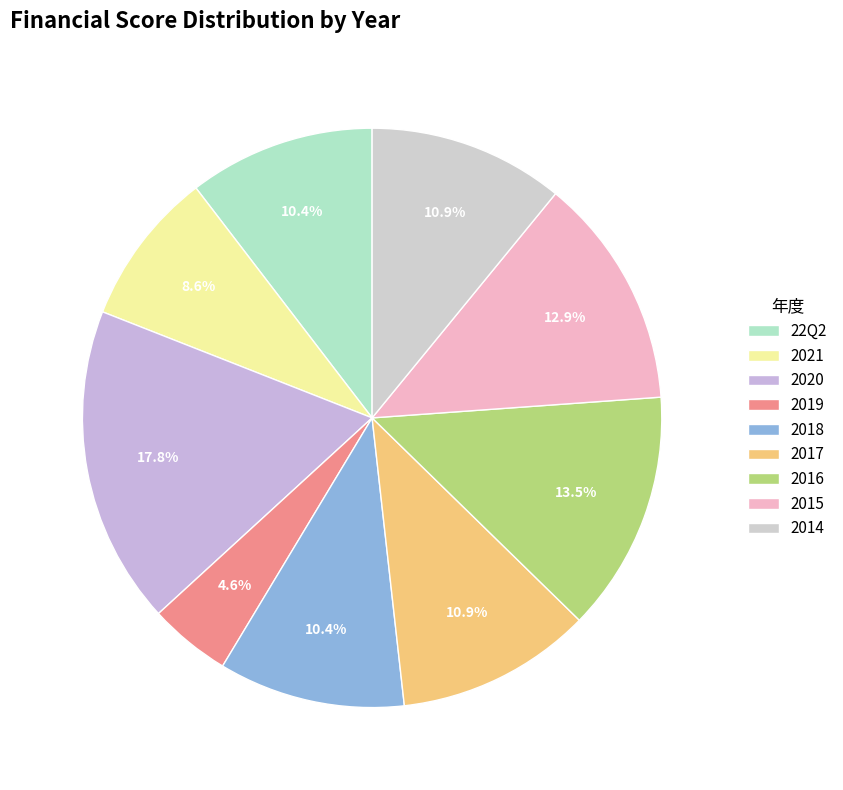

What percentage is the 2015 slice, to the nearest percent?

13%